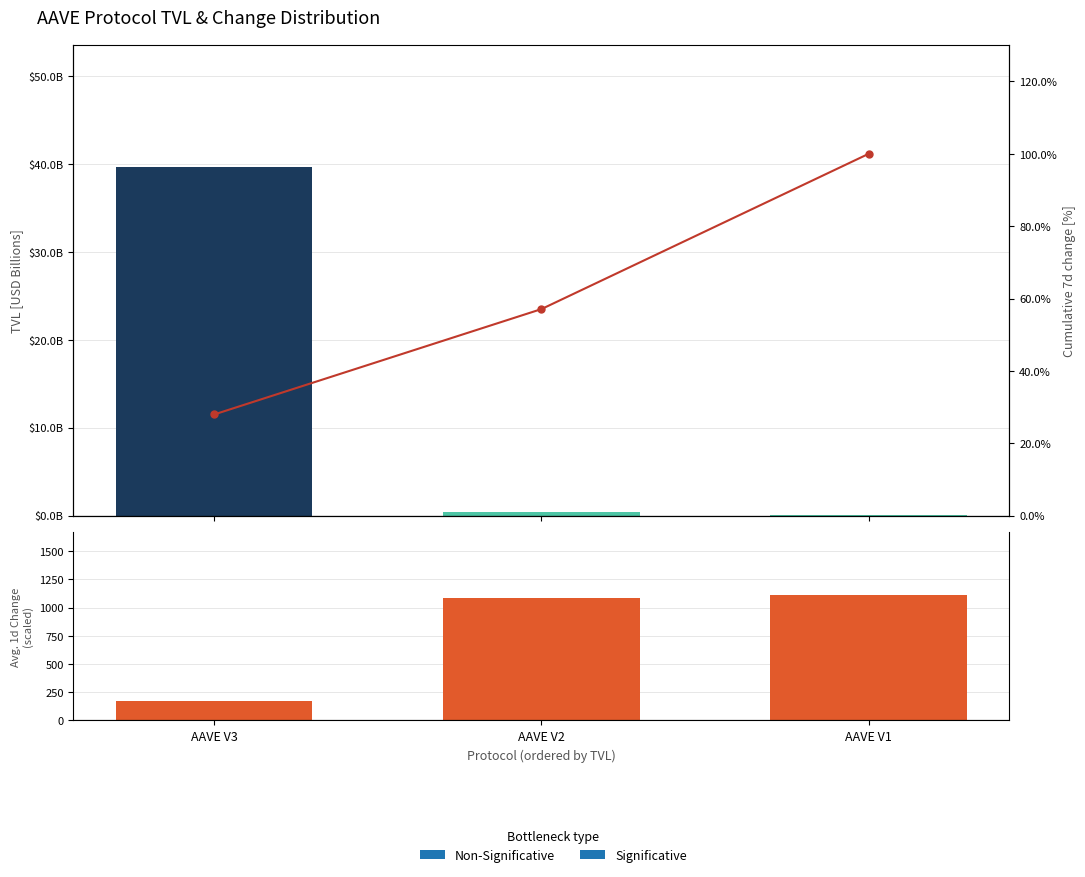

What is the total value across all series at AAVE V2?

1138.8